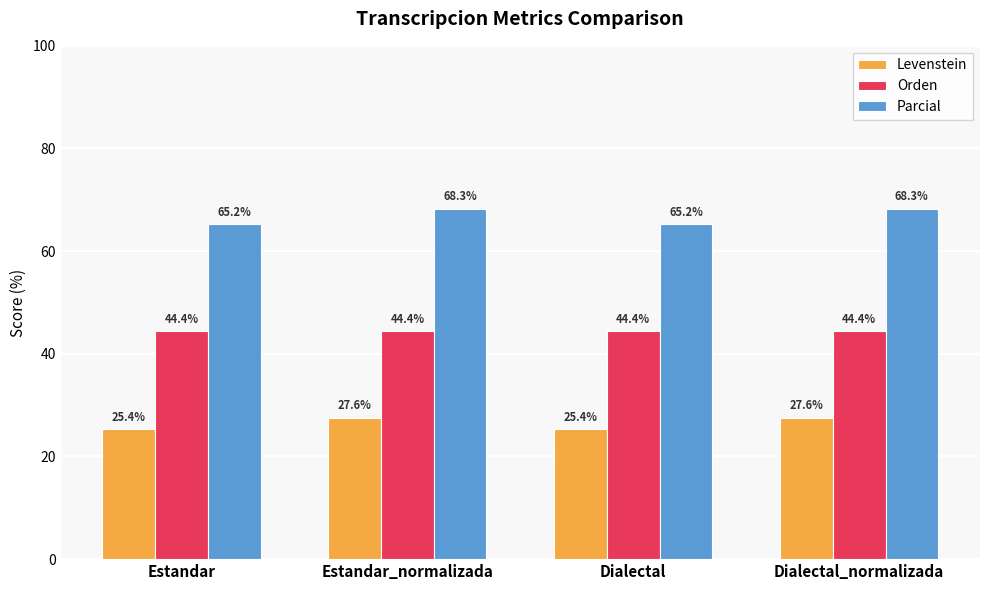

True or false: Orden has a value of 66.7 at Dialectal_normalizada.

False